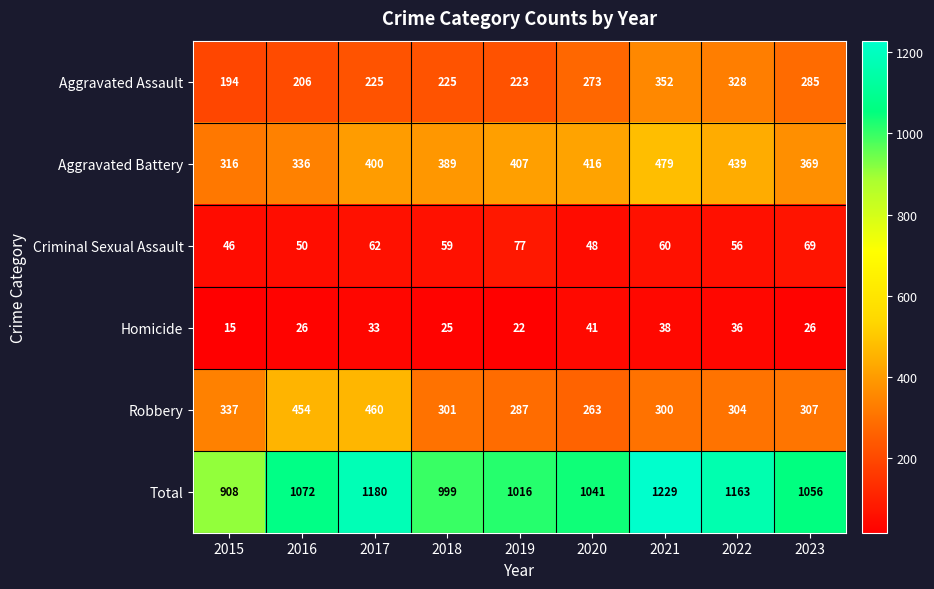

Is the value of Criminal Sexual Assault at 2019 greater than the value of Aggravated Battery at 2022?

No